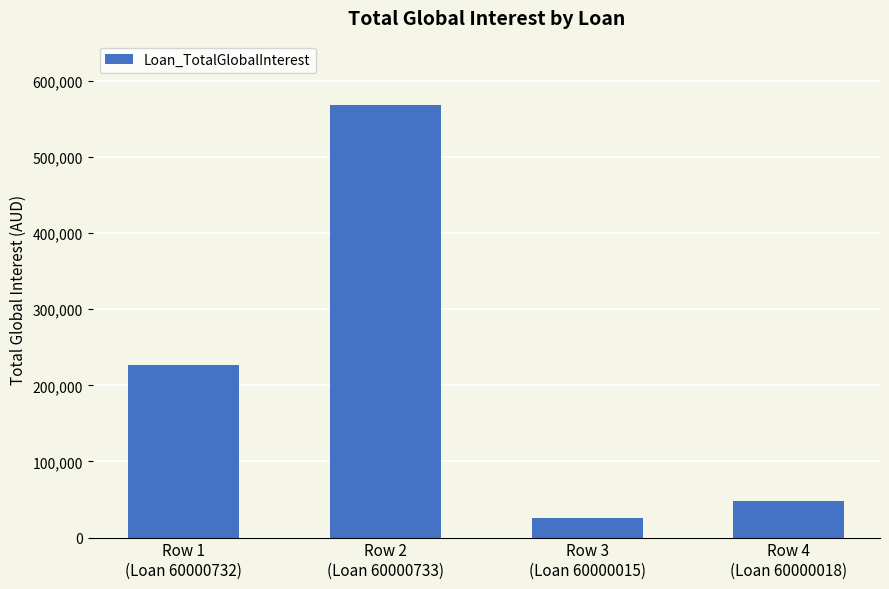

What is the greatest value displayed?

567780.8